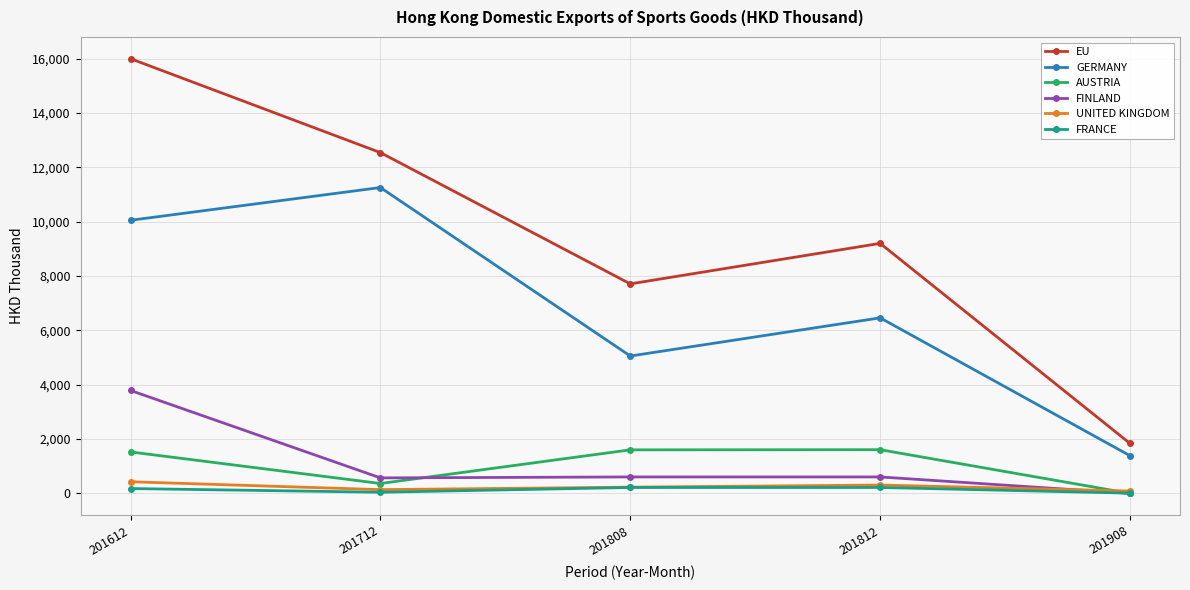

True or false: FINLAND has a value of 605.1 at 201808.

True